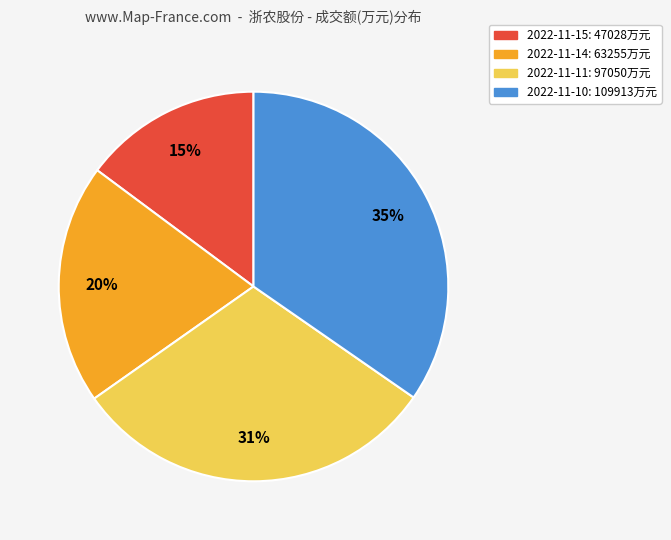

To the nearest percent, what portion does 2022-11-10 represent?

35%